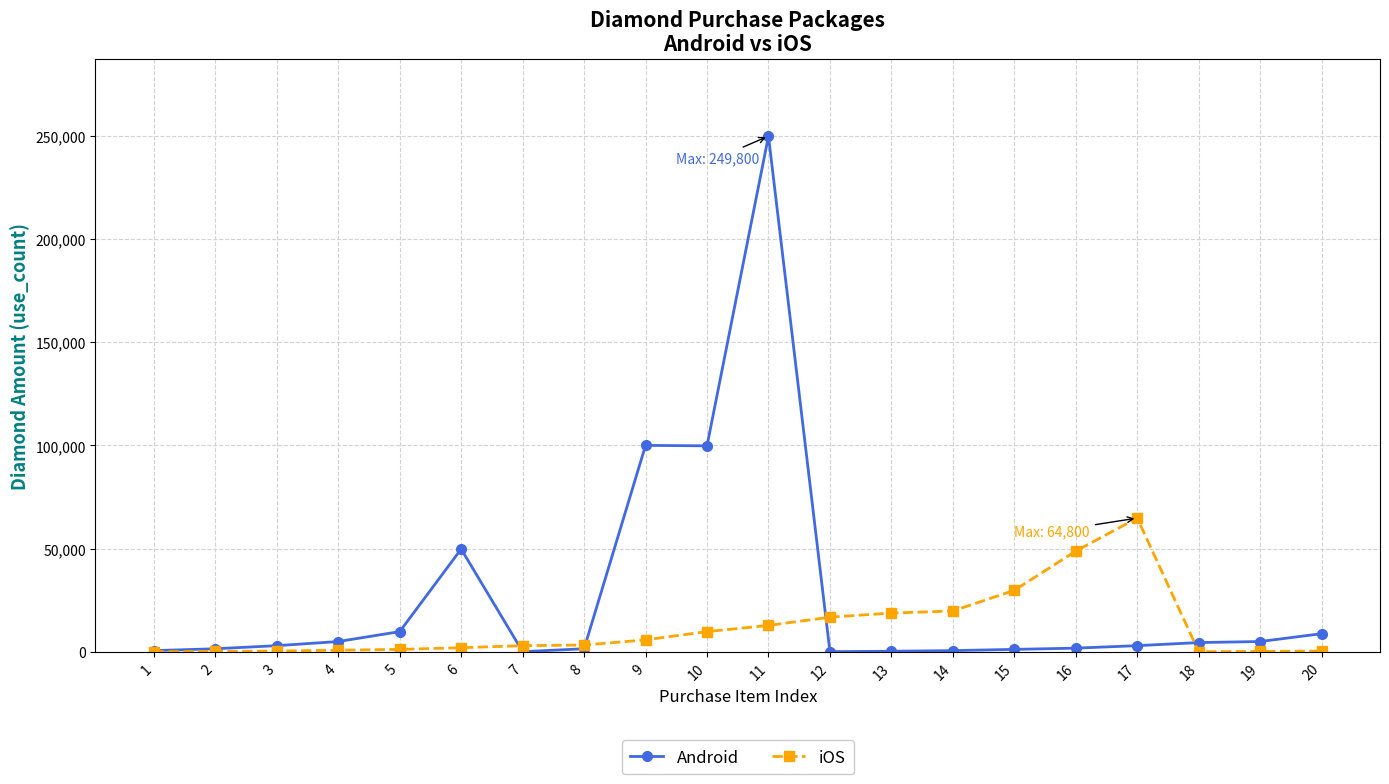

What is the value of the iOS point at the 12th from the left?

16800